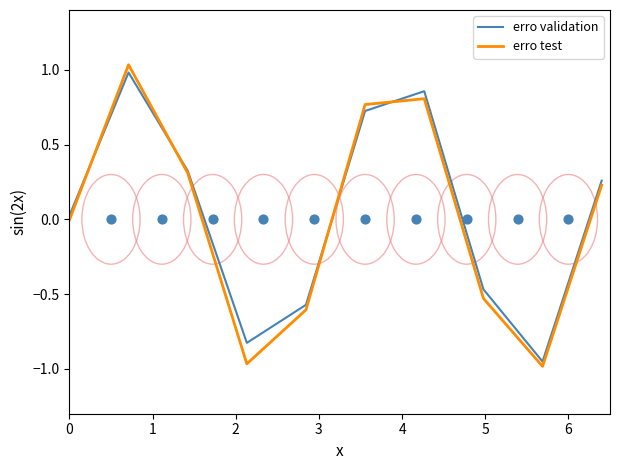

Which series has the largest Y range (max minus min)?

erro test